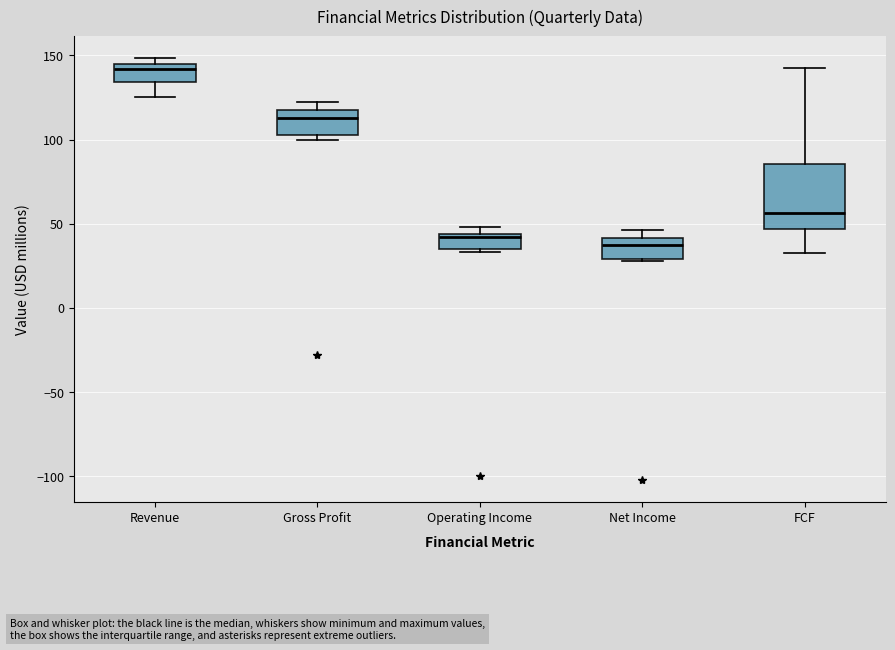

Reading left to right, transcribe this box plot: for each box, give where its median line is, the range the box spans, and where its two whiskers end, as read against the y-axis. The values are not printed on the chart, so give them approximately, as read against the axis.

Revenue: median 140, box 135 to 145, whiskers 125 to 150
Gross Profit: median 115, box 105 to 120, whiskers 100 to 120 (just above the box's upper edge)
Operating Income: median 40, box 35 to 45, whiskers 35 to 50
Net Income: median 40 (just below the box's upper edge), box 30 to 40, whiskers 30 to 45
FCF: median 55, box 45 to 85, whiskers 30 to 145